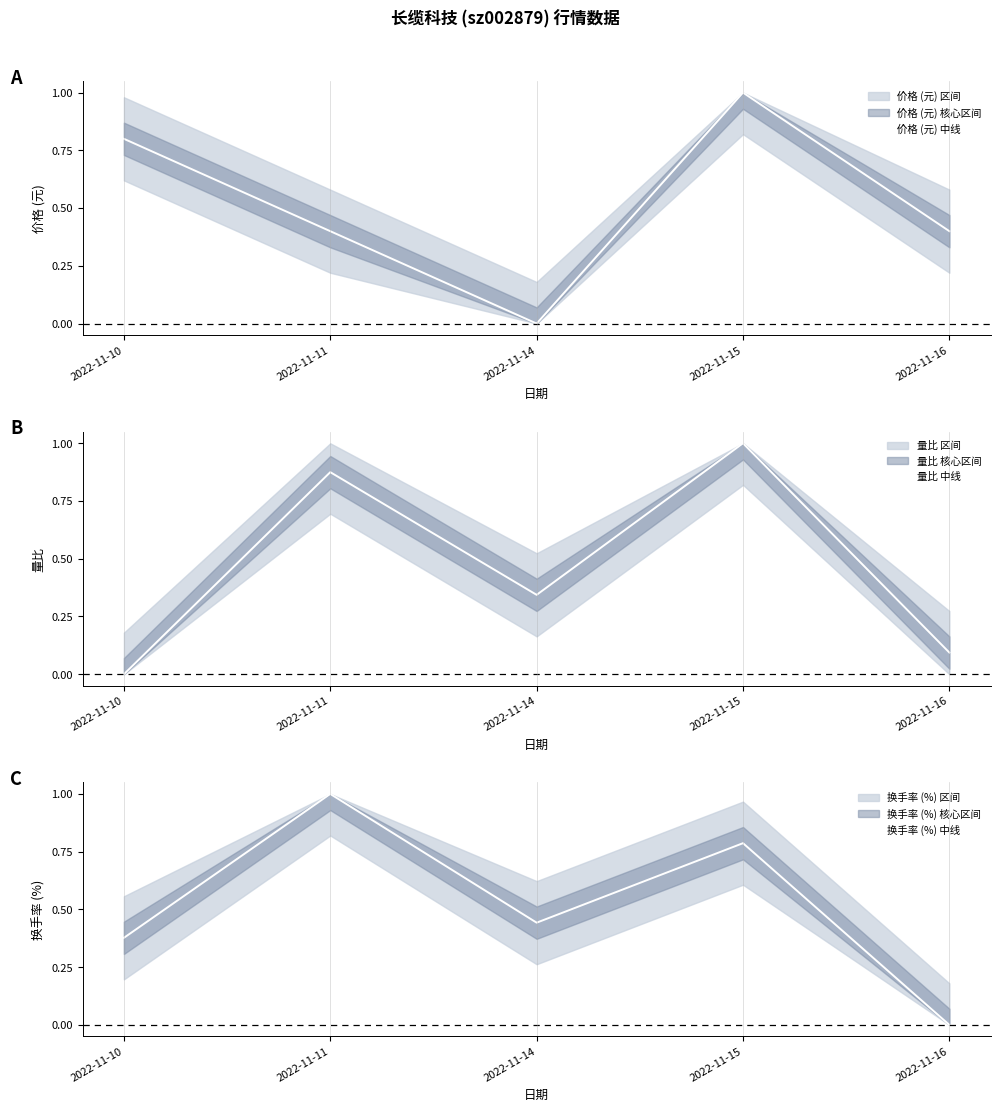

What is the difference between the highest and lowest values at 2022-11-16?

0.4